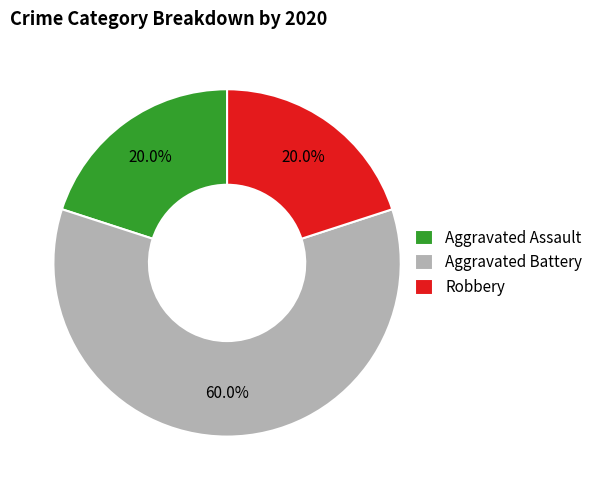

Which has a higher value, Aggravated Assault or Aggravated Battery?

Aggravated Battery